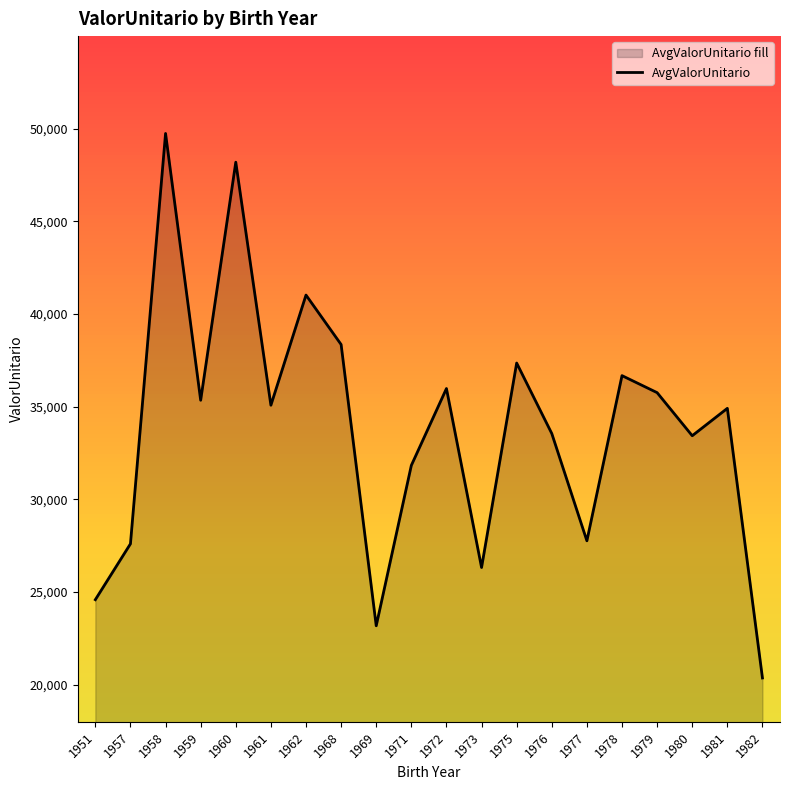

Which category has the lowest value across all series?

1982